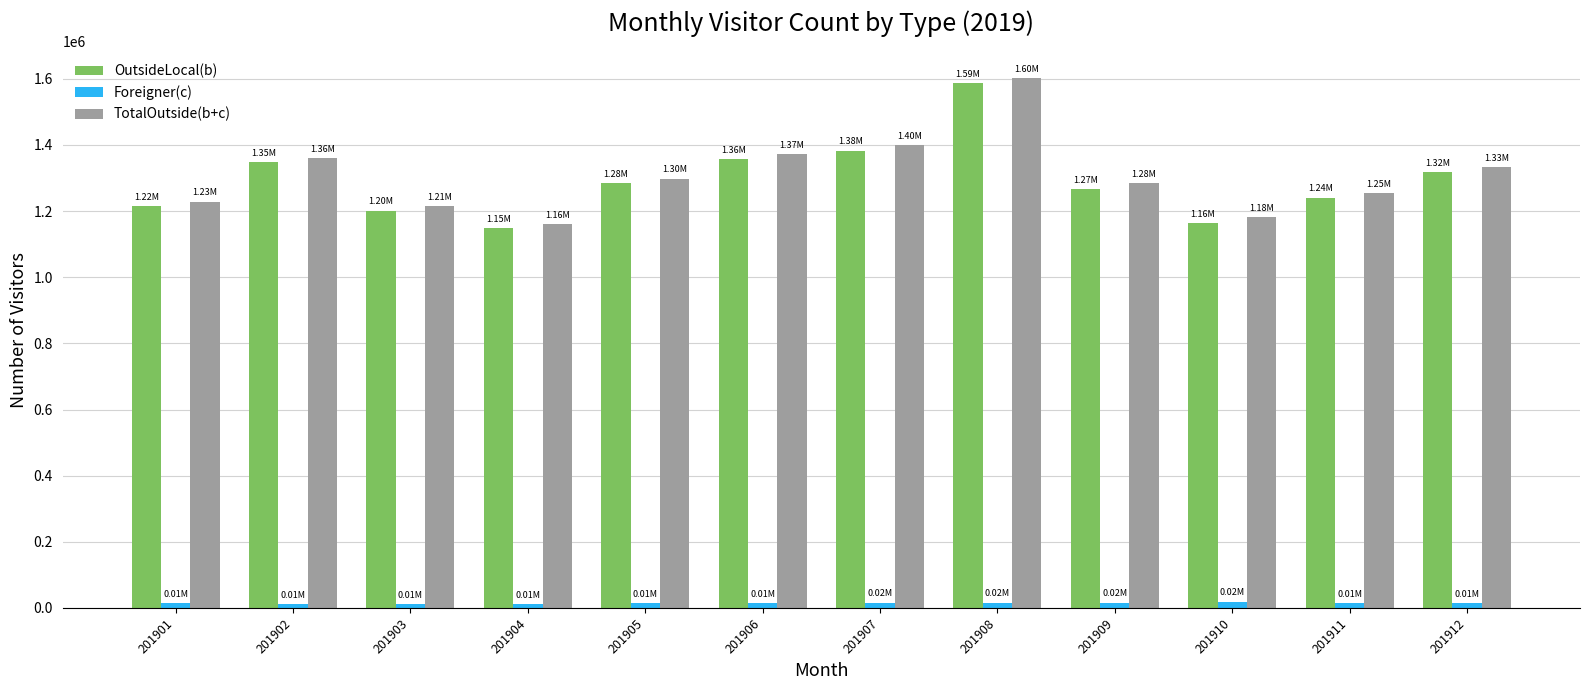

List the series in order of their peak value, highest first.

TotalOutside(b+c), OutsideLocal(b), Foreigner(c)